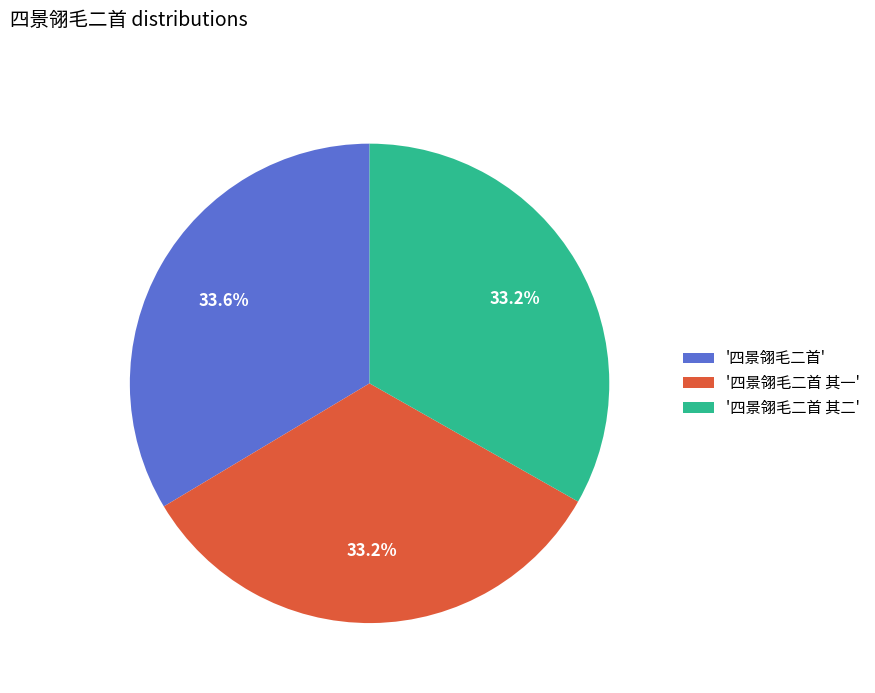

Combined, what portion of the pie is '四景翎毛二首' and '四景翎毛二首 其二'?

66.8%